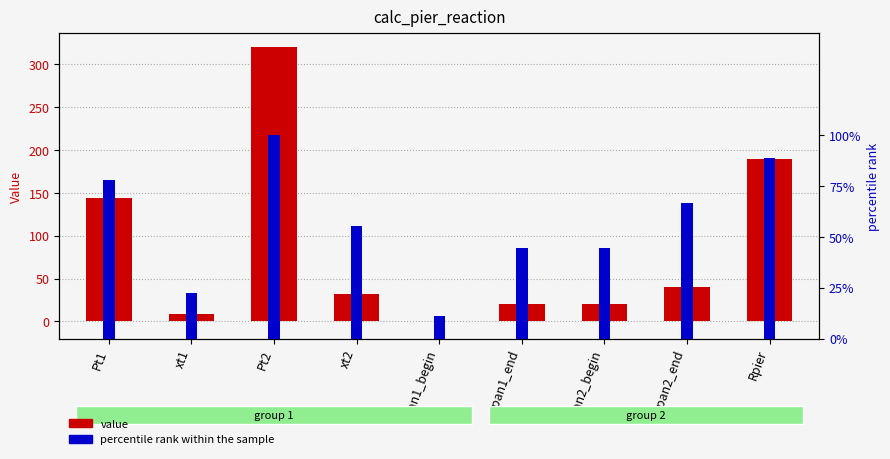

Reading left to right, list all the values displayed in this chart.

value: 144.0	9.2	320.0	32.3	0.0	20.0	20.0	40.0	189.6
percentile rank: 77.8	22.2	100.0	55.6	11.1	44.4	44.4	66.7	88.9